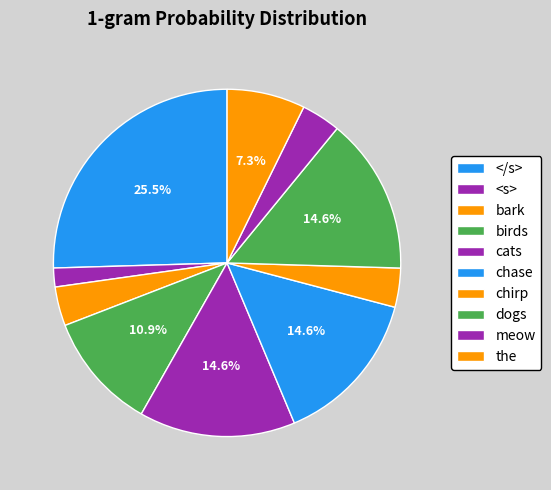

Is the sum of <s> and the greater than half?

No